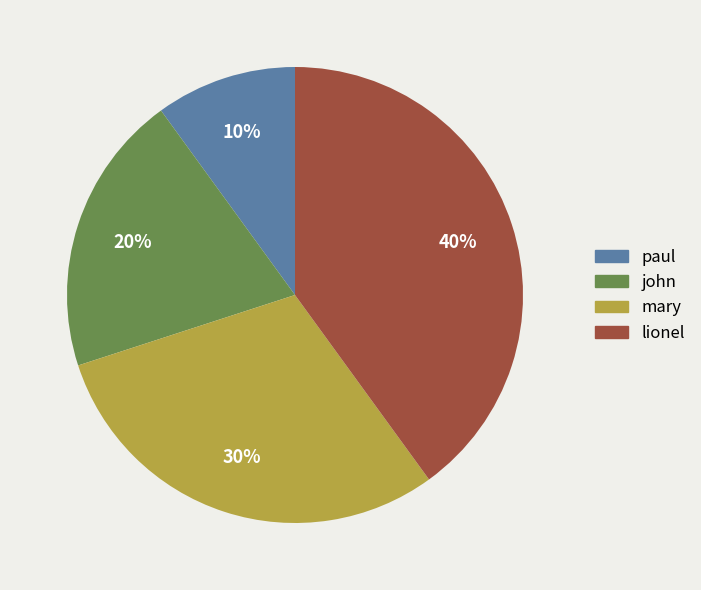

What is the smallest slice in the pie chart?

paul